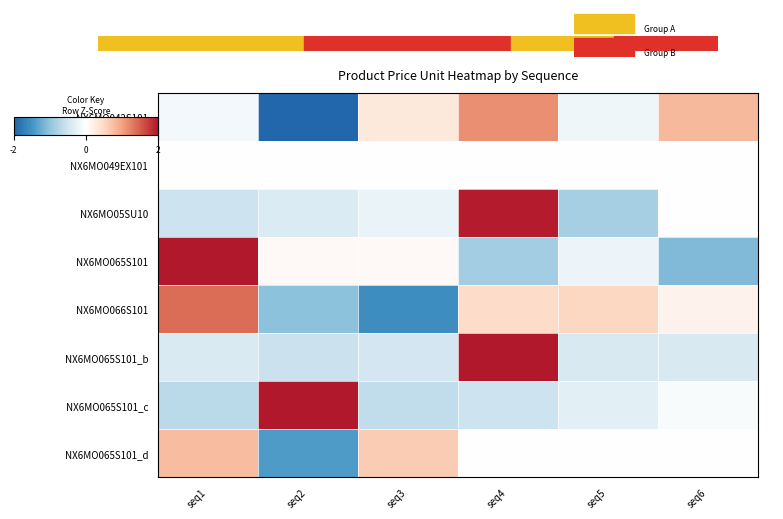

Between seq4 and seq5, which series saw the biggest shift?

NX6MO05SU10